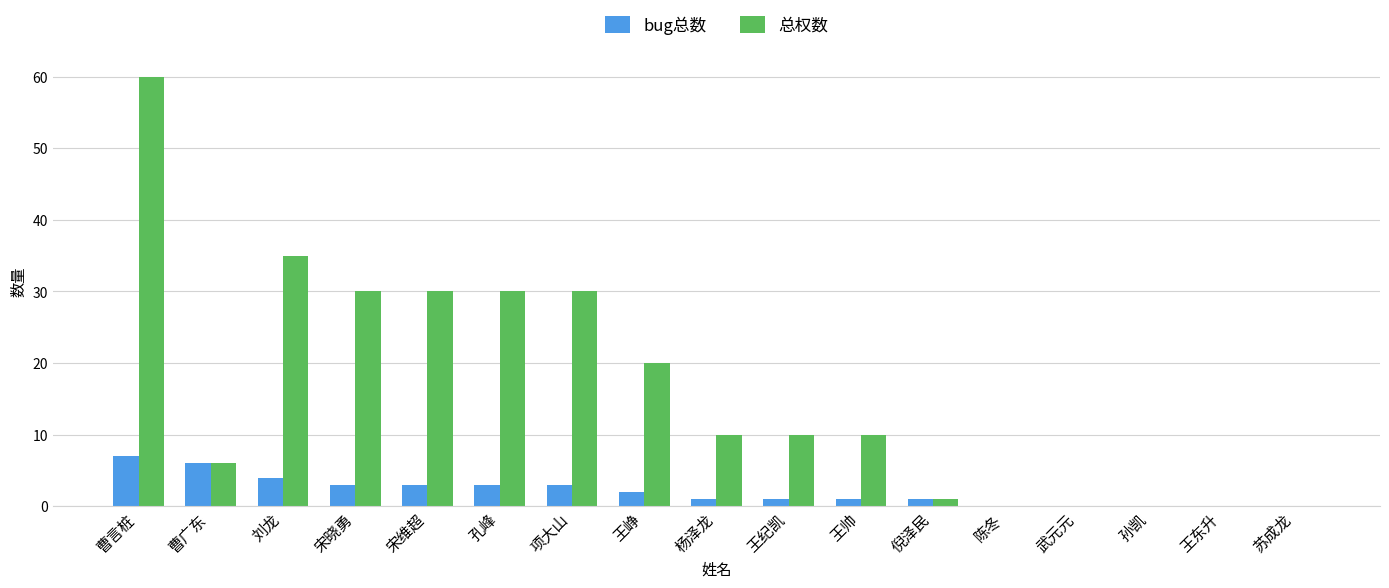

What is the total value across all series at 杨泽龙?

11